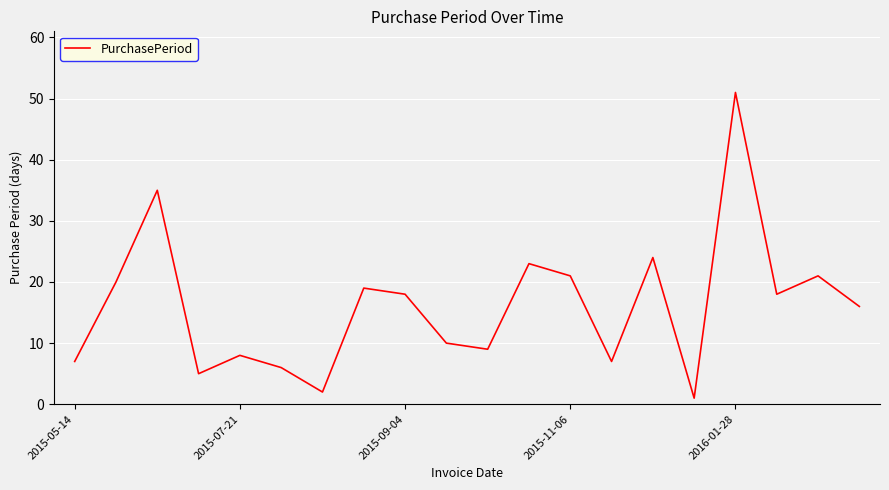

Does the chart have visible grid lines?

Yes